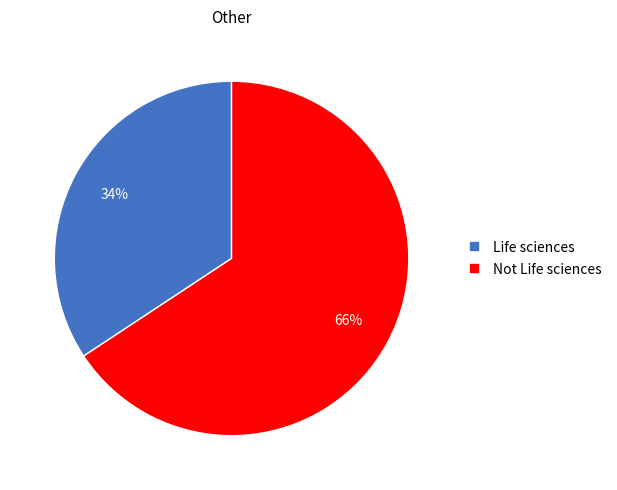

To the nearest percent, what is the average slice percentage?

50%